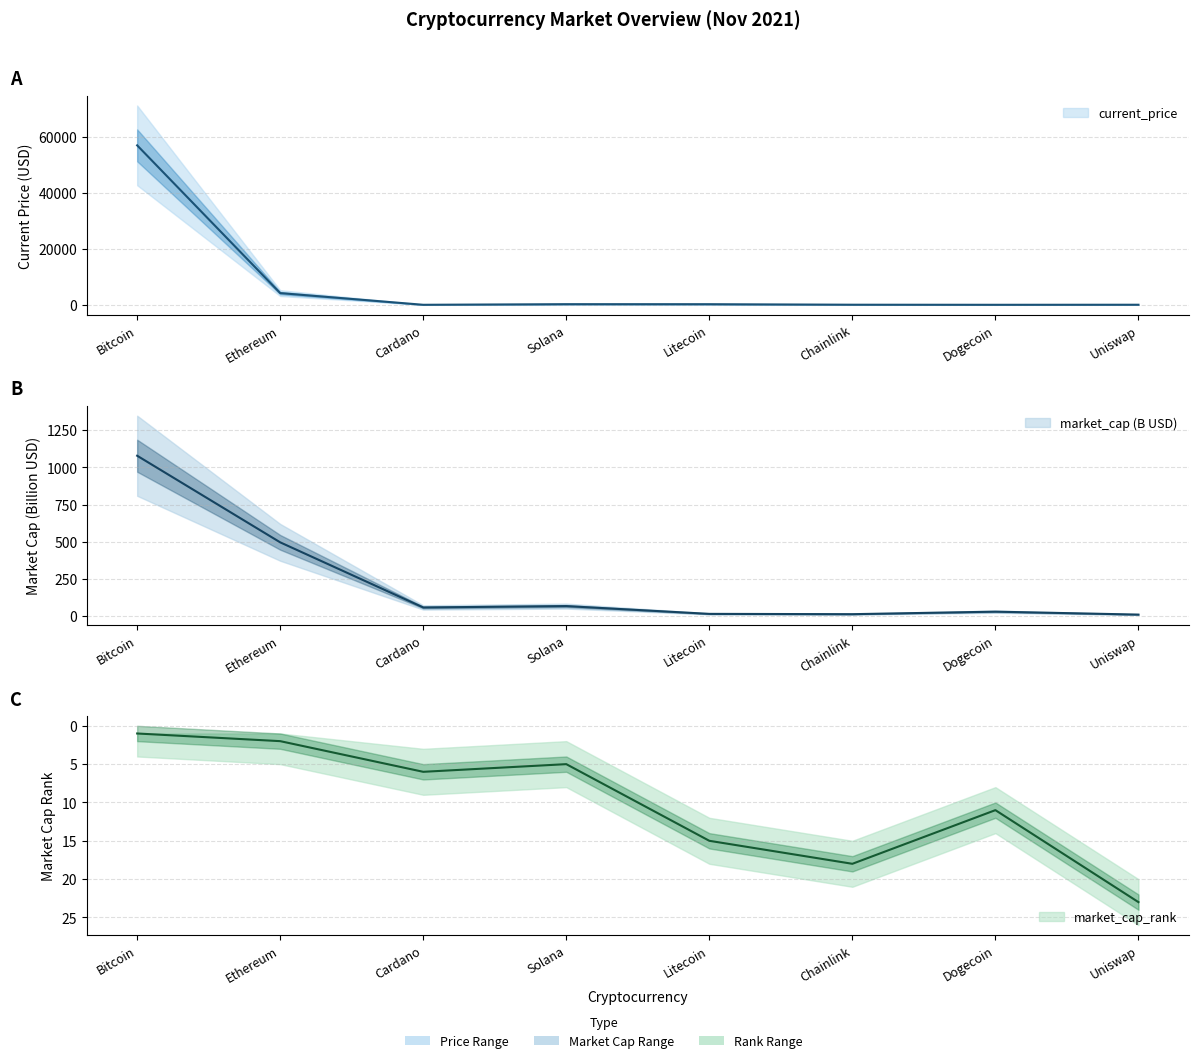

Which has a higher value, Cardano or Ethereum?

Ethereum